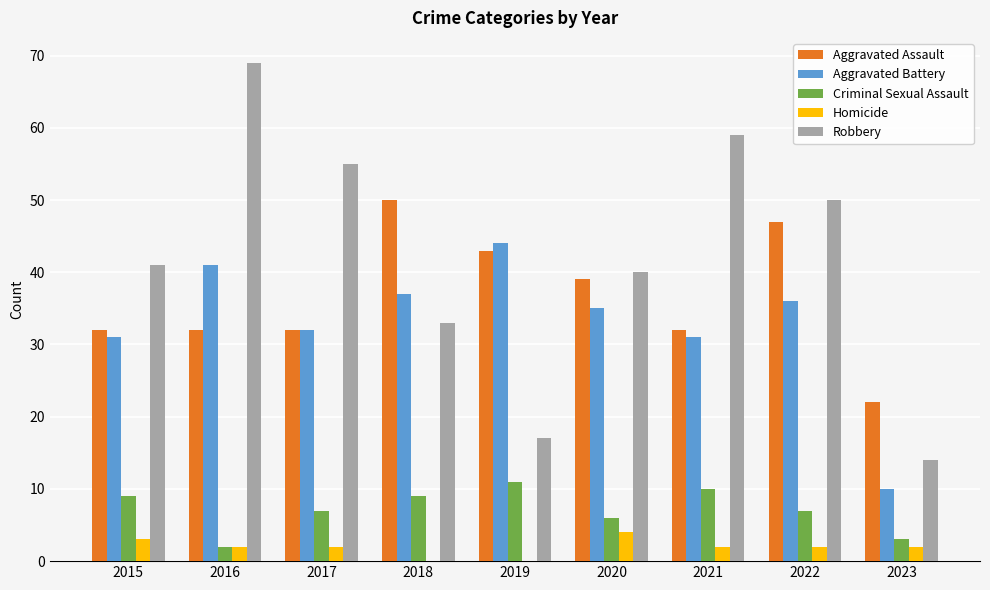

Which series has the largest total across all categories?

Robbery